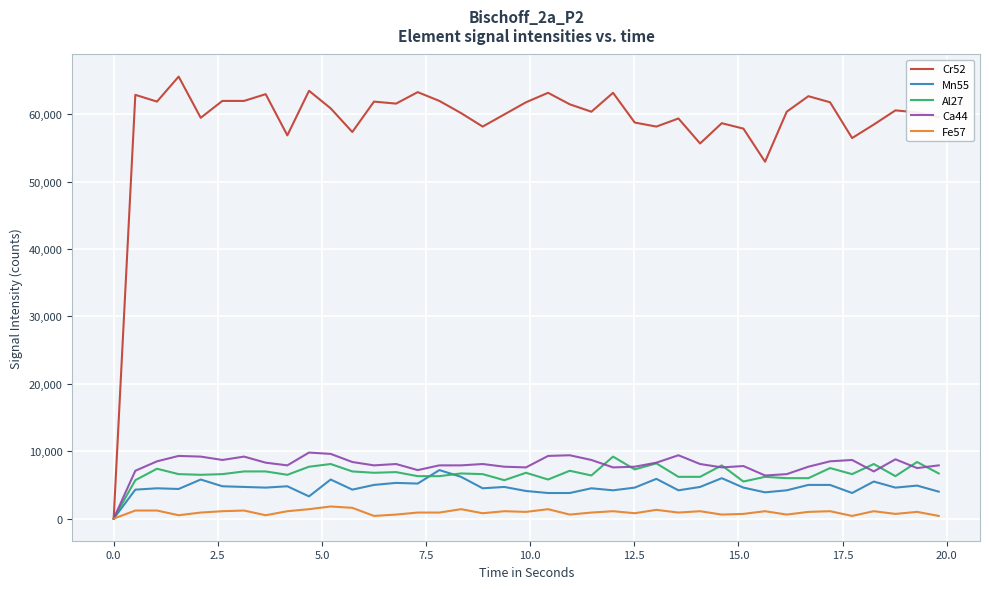

What is the greatest value displayed?

65586